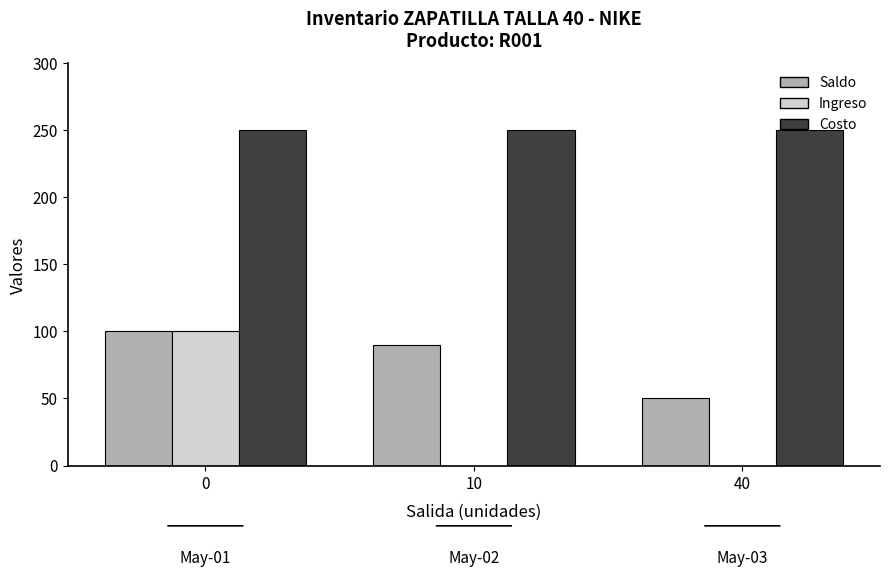

How many Ingreso values are between 0 and 100?

3